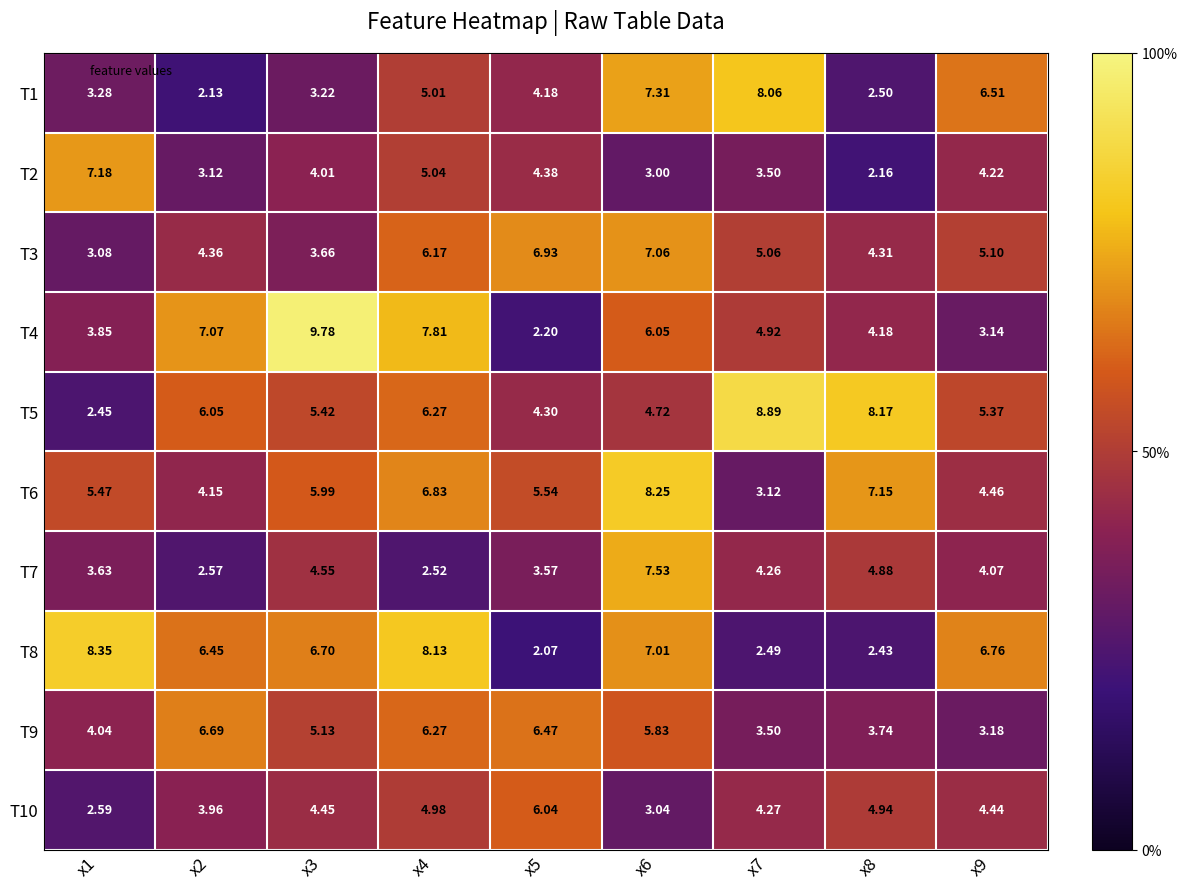

Is the value of T10 at x2 greater than the value of T8 at x3?

No